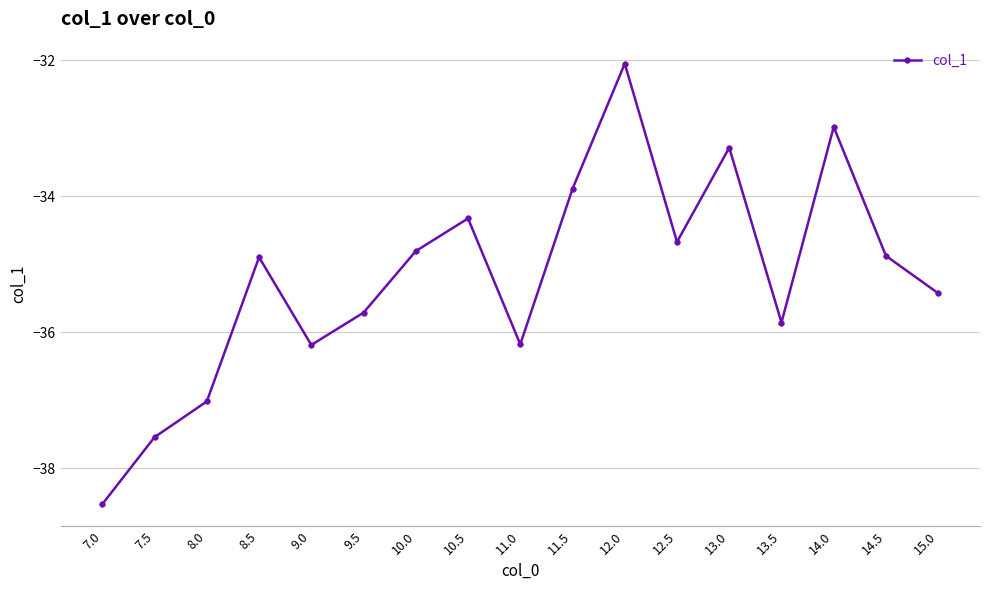

Reading left to right, what are all the values shown in this chart?

7.0=-38.5	7.5=-37.5	8.0=-37.0	8.5=-34.9	9.0=-36.2	9.5=-35.7	10.0=-34.8	10.5=-34.3	11.0=-36.2	11.5=-33.9	12.0=-32.0	12.5=-34.7	13.0=-33.3	13.5=-35.9	14.0=-33.0	14.5=-34.9	15.0=-35.4